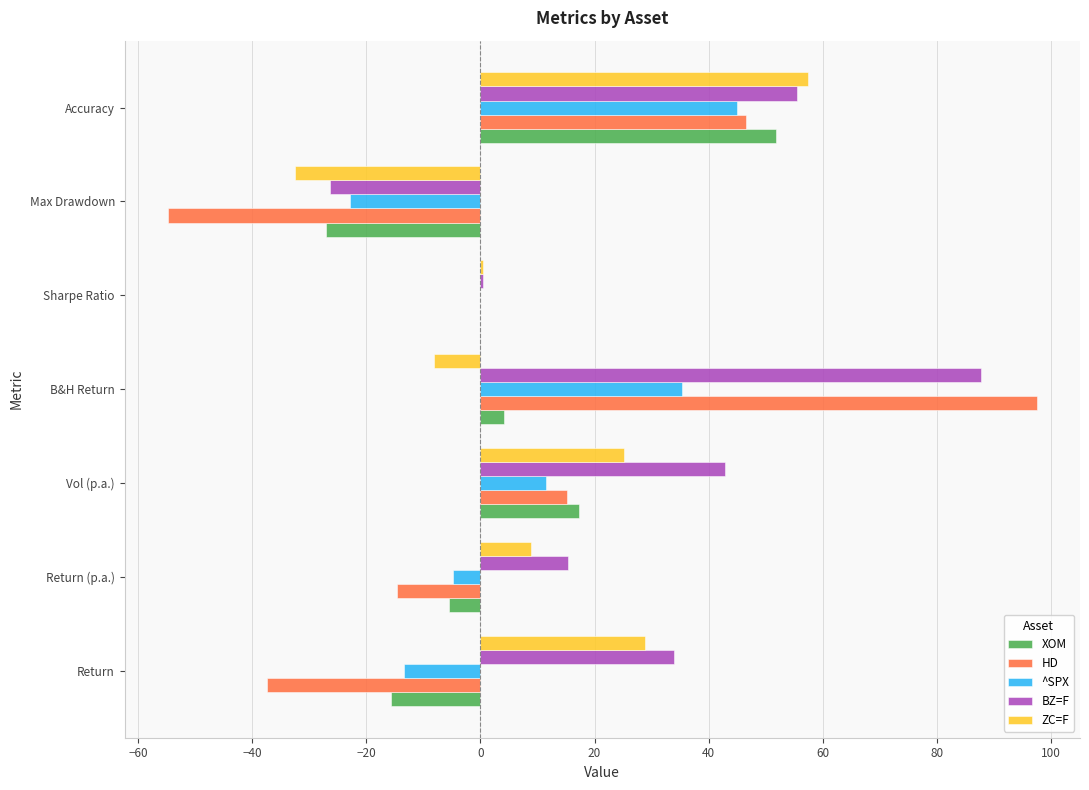

Which series has the largest total across all categories?

BZ=F